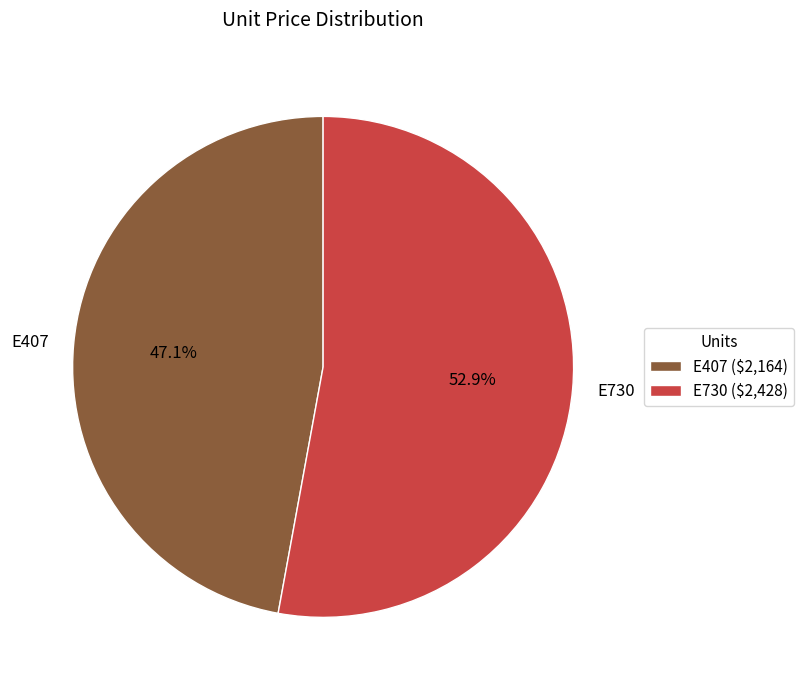

What is the total percentage of E730 and E407?

100.0%